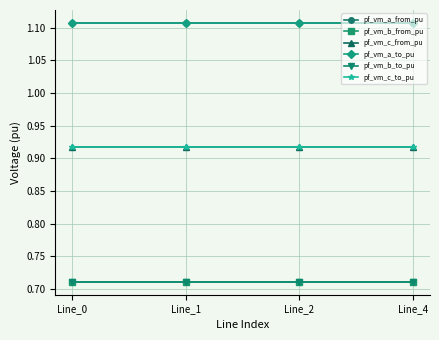

Which category has the highest value in the pf_vm_c_to_pu series?

Line_4